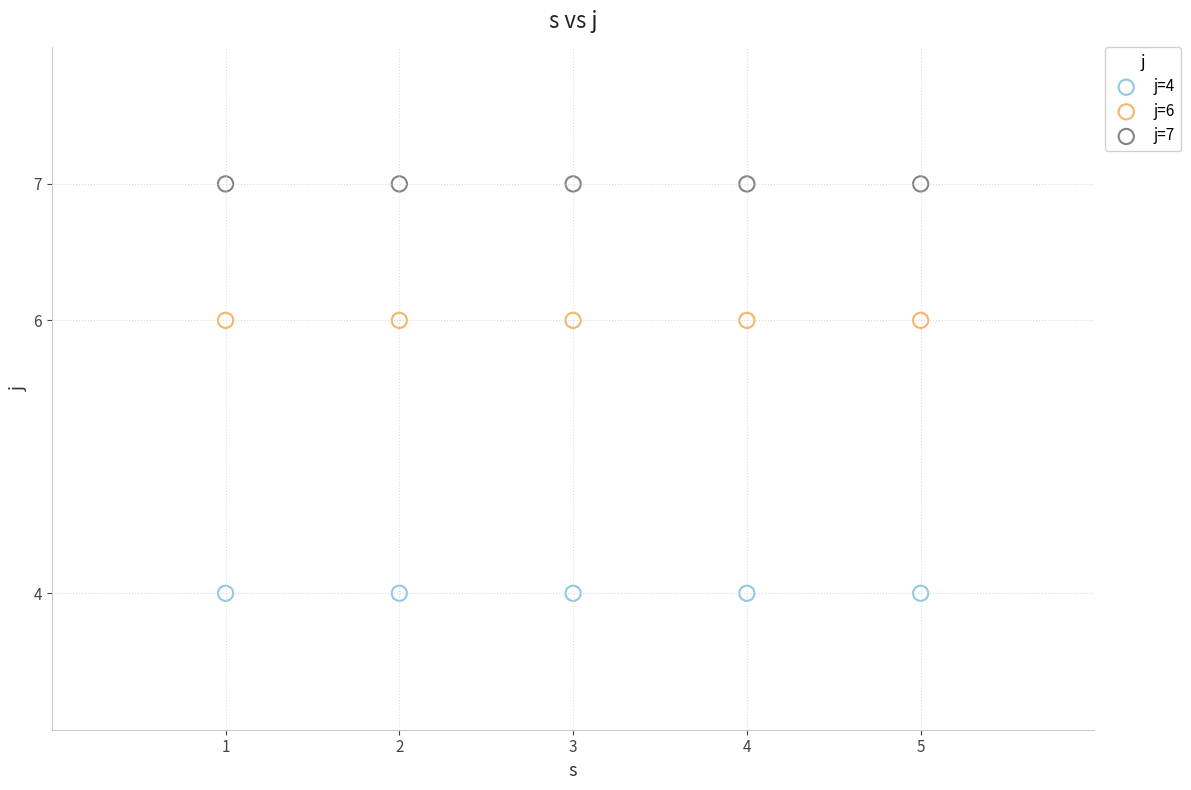

Which series reaches the minimum Y coordinate?

j=4